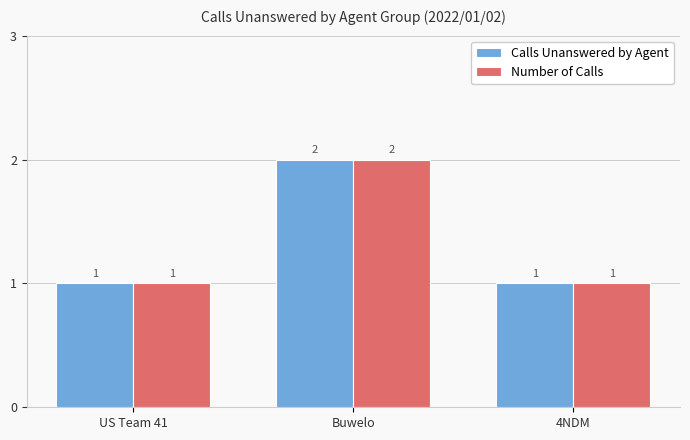

How many values in the Number of Calls series exceed 1?

1